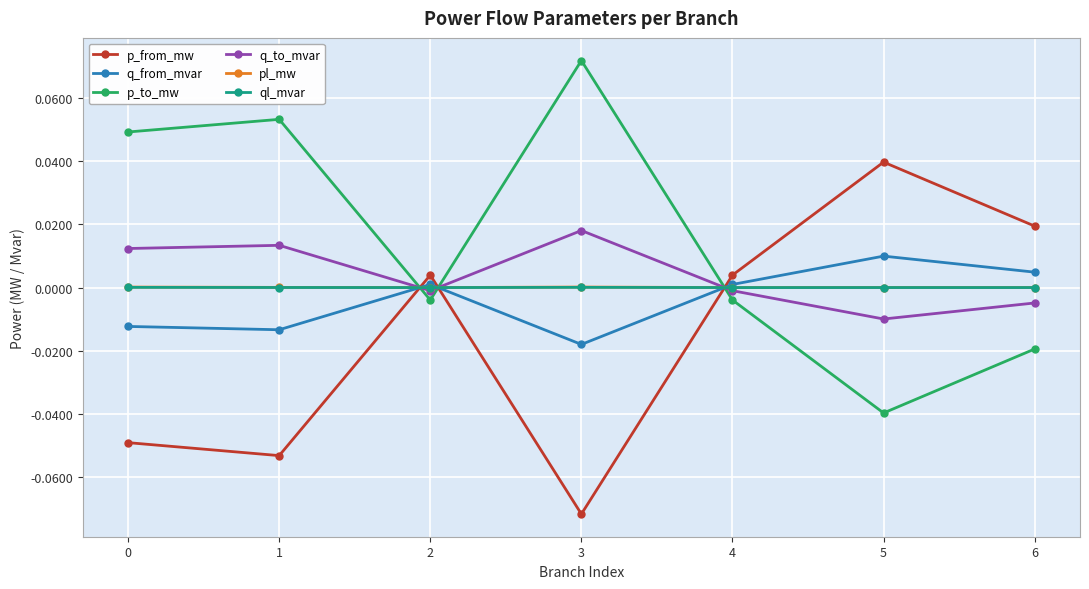

True or false: q_from_mvar and q_to_mvar intersect in this chart.

True